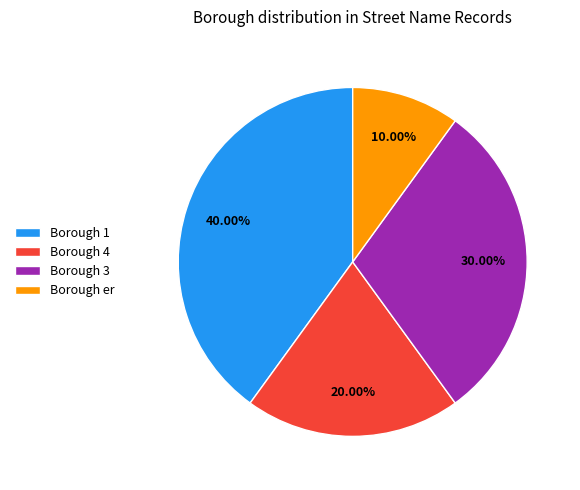

How many slices are in this pie chart?

4